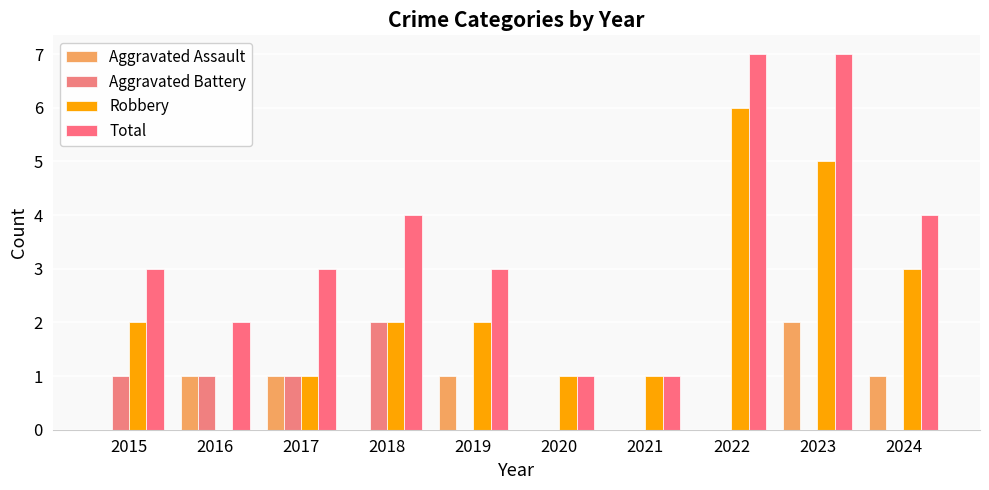

Between 2020 and 2023, which series saw the biggest shift?

Total